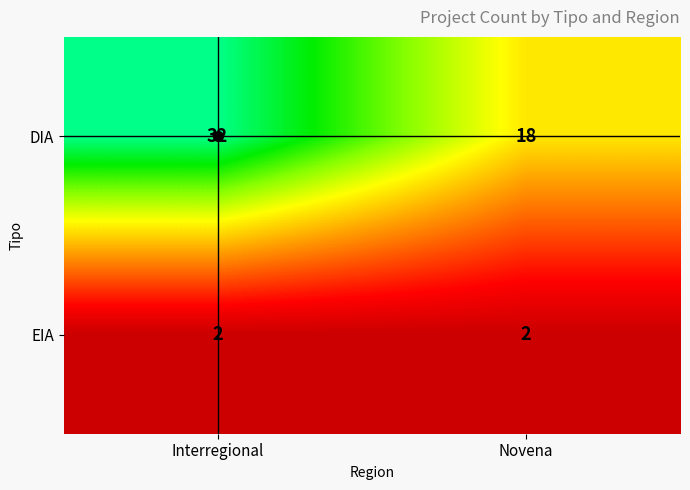

Read the DIA value at Novena.

18